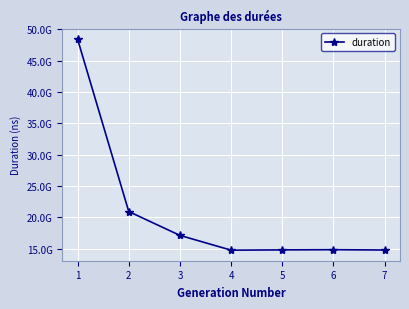

Is this an area chart (filled region under the line)?

No